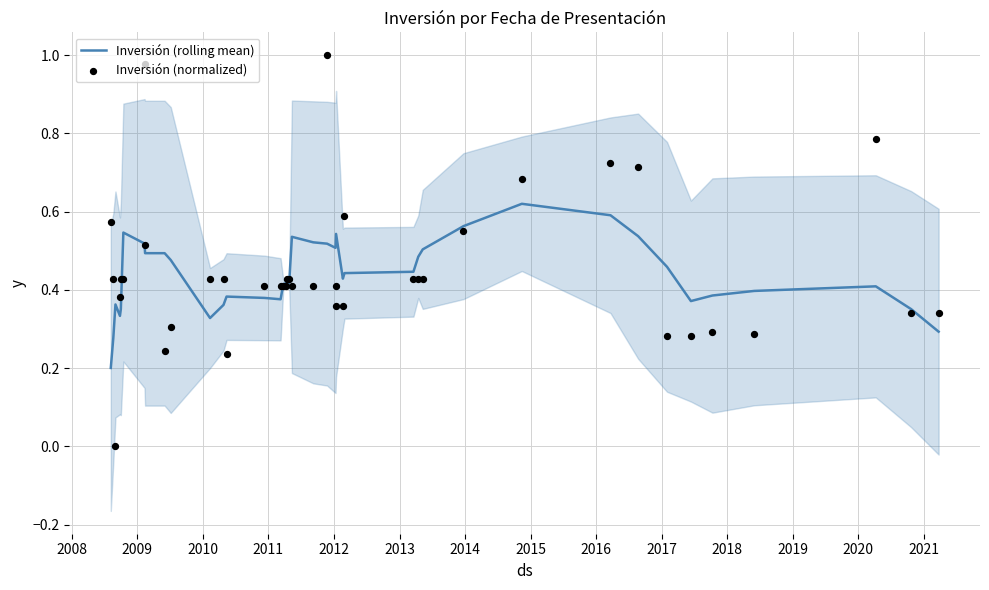

Which series reaches the minimum Y coordinate?

Inversión (normalized)